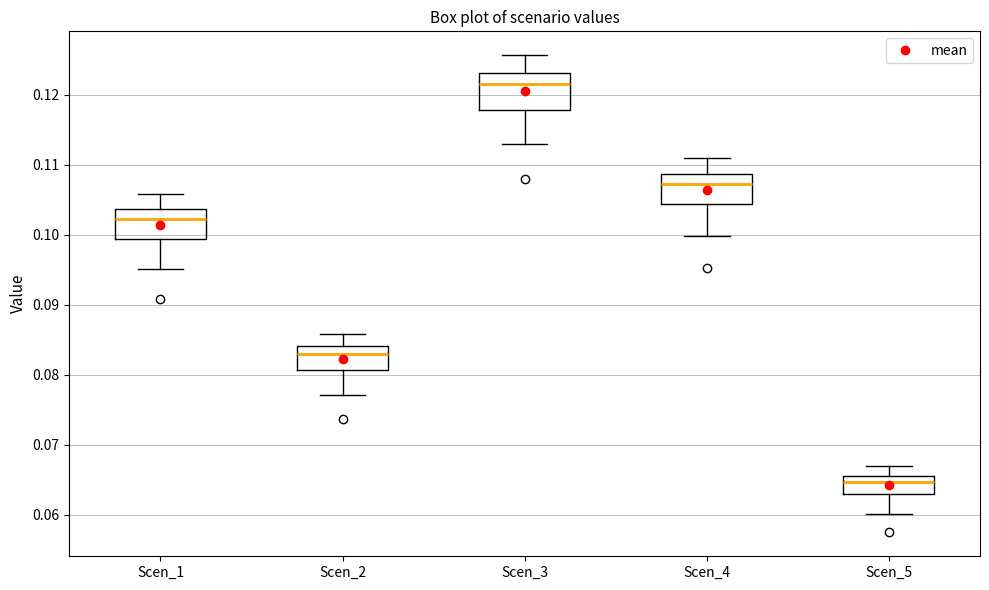

Reading left to right, transcribe this box plot: for each box, give where its median line is, the range the box spans, and where its two whiskers end, as read against the y-axis. The values are not printed on the chart, so give them approximately, as read against the axis.

Scen_1: median 0.102, box 0.099 to 0.104, whiskers 0.095 to 0.106
Scen_2: median 0.083, box 0.081 to 0.084, whiskers 0.077 to 0.086
Scen_3: median 0.121, box 0.118 to 0.123, whiskers 0.113 to 0.126
Scen_4: median 0.107, box 0.104 to 0.109, whiskers 0.100 to 0.111
Scen_5: median 0.065, box 0.063 to 0.066, whiskers 0.060 to 0.067